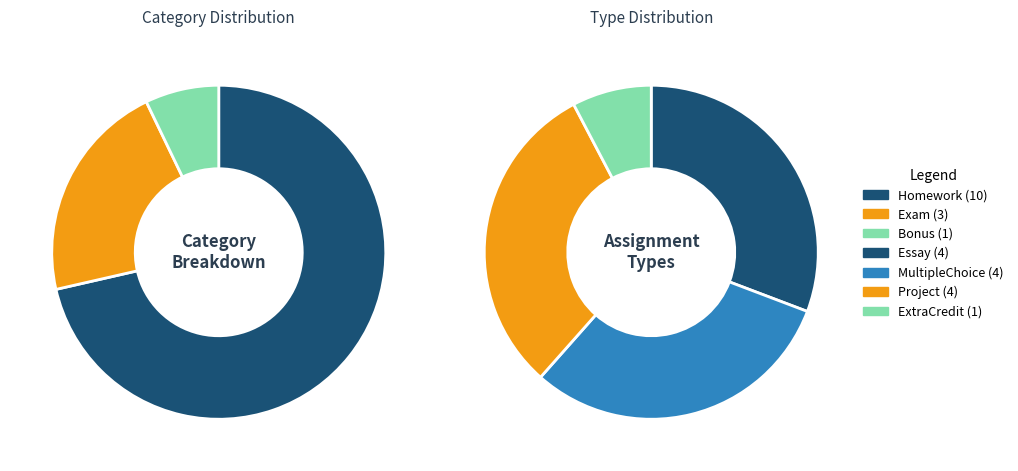

What percentage is the Exam slice, to the nearest percent?

21%